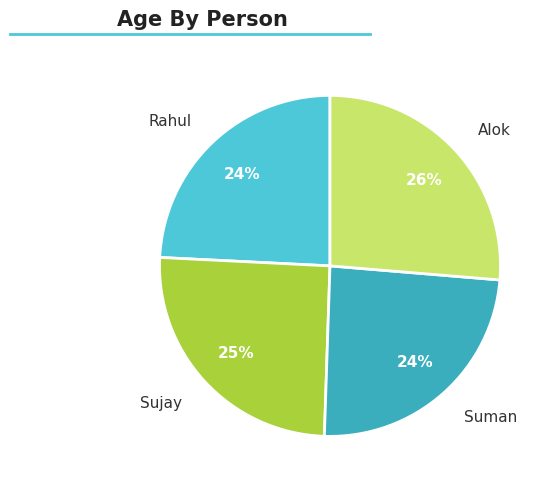

What is the ratio of the value at Rahul to the value at Sujay?

1.0